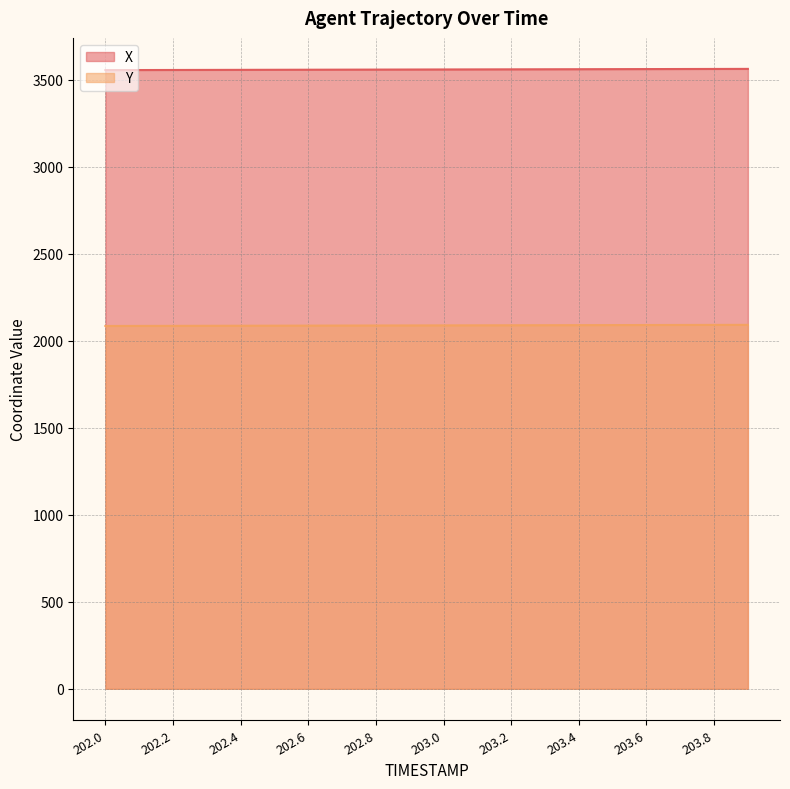

What is the greatest value displayed?

3561.0